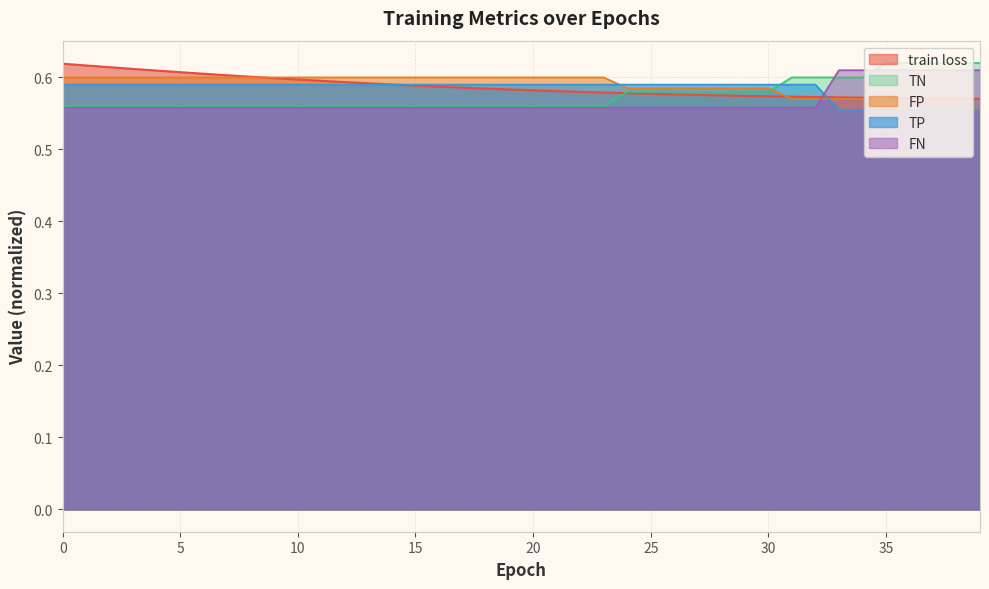

Rank the series at 38 from highest to lowest value.

TN, TP, train loss, FP, FN